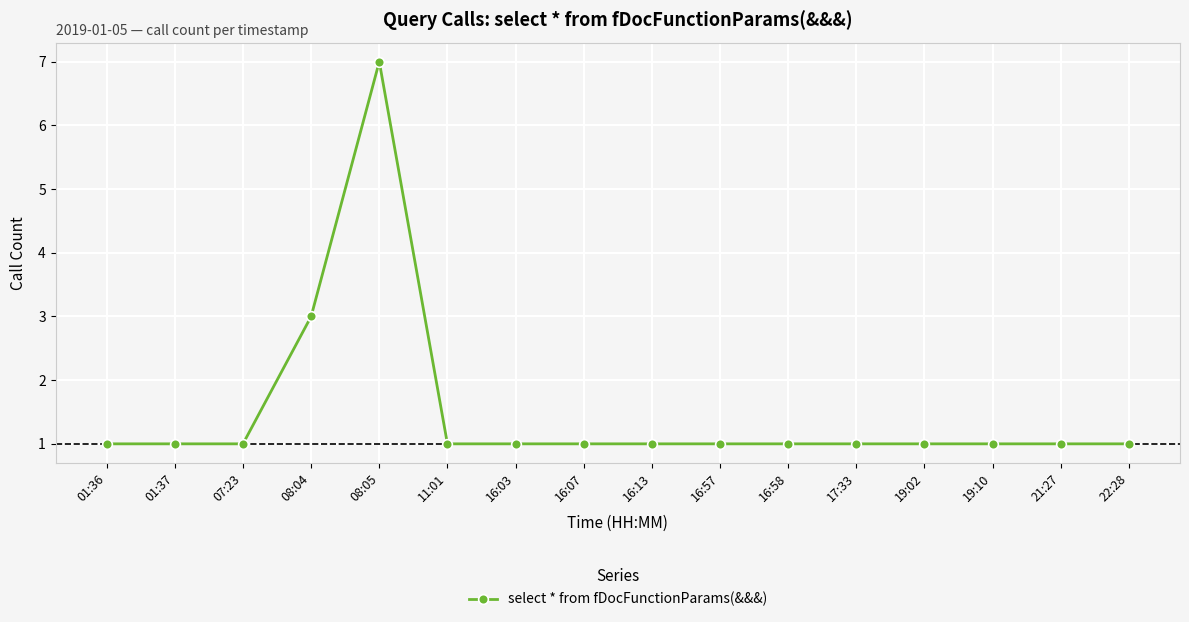

The value at 17:33 is 1. True or false?

True